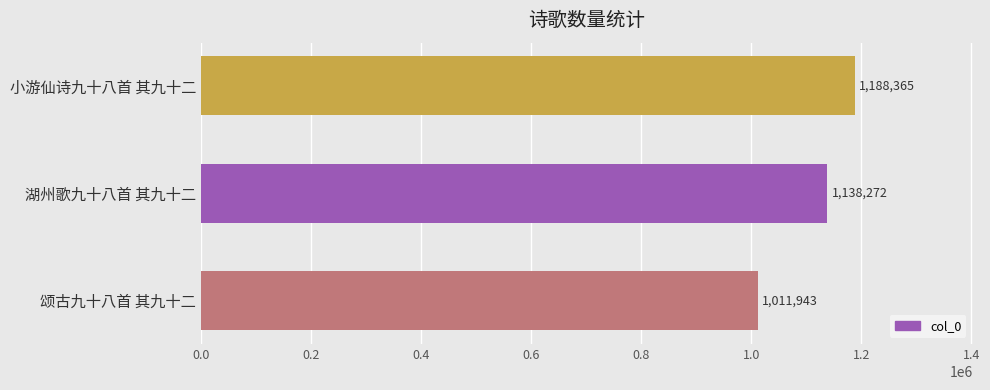

What is the change in value from 湖州歌九十八首 其九十二 to 小游仙诗九十八首 其九十二?

+50093